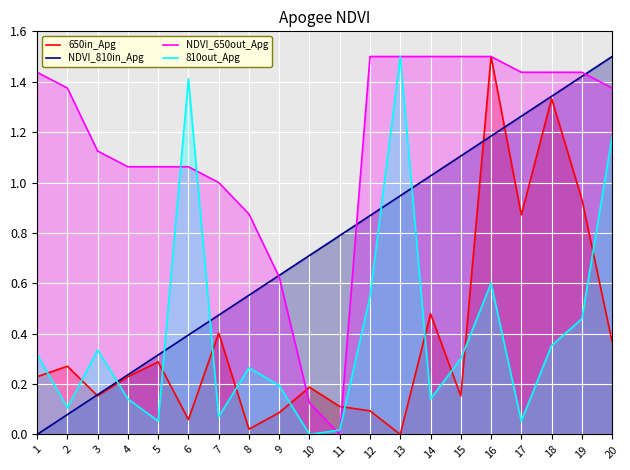

True or false: 650in_Apg has a value of 0.1 at 6.

False